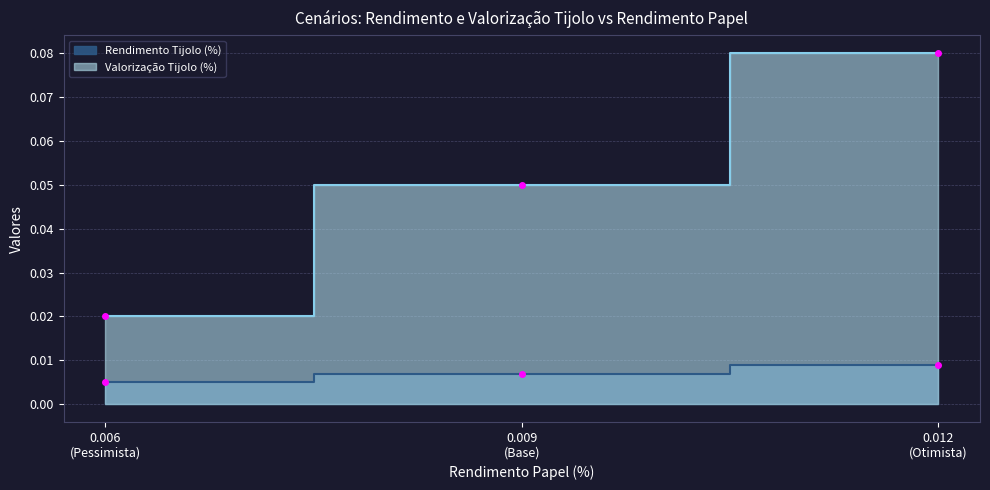

What is the maximum value for Rendimento Tijolo (%)?

0.1